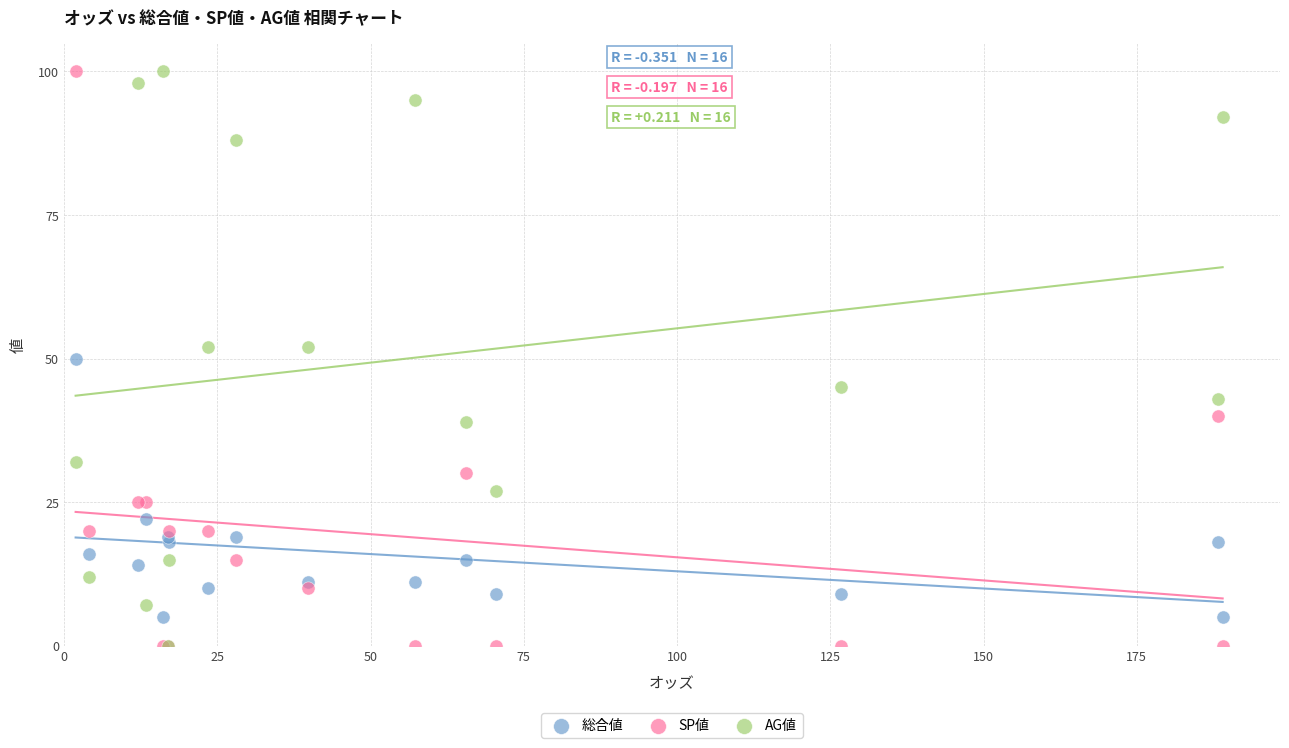

What are all the series names shown in the legend?

総合値, SP値, AG値